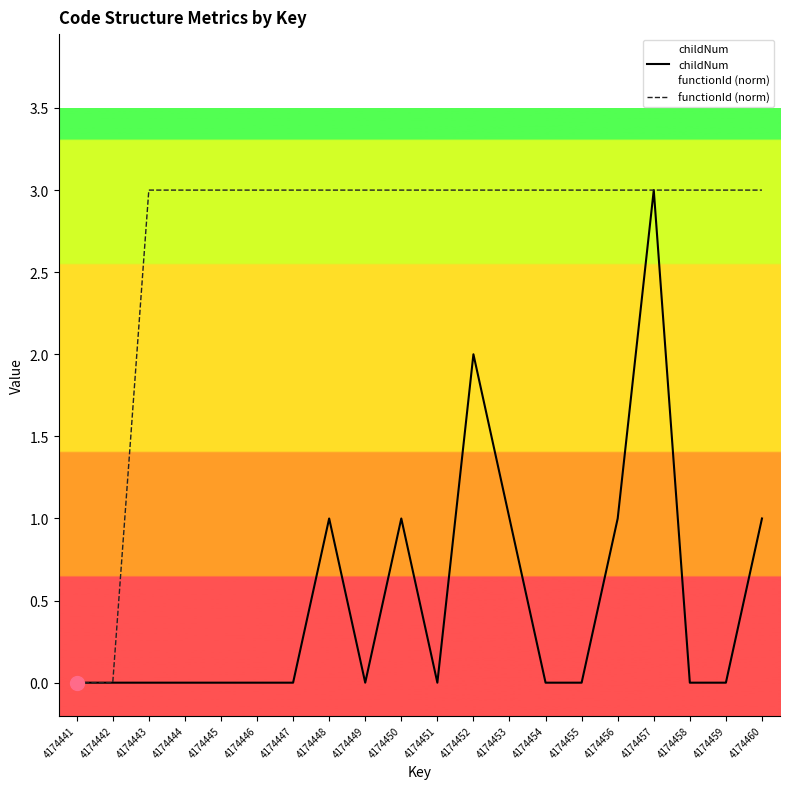

Does the chart display data point markers on the line(s)?

No